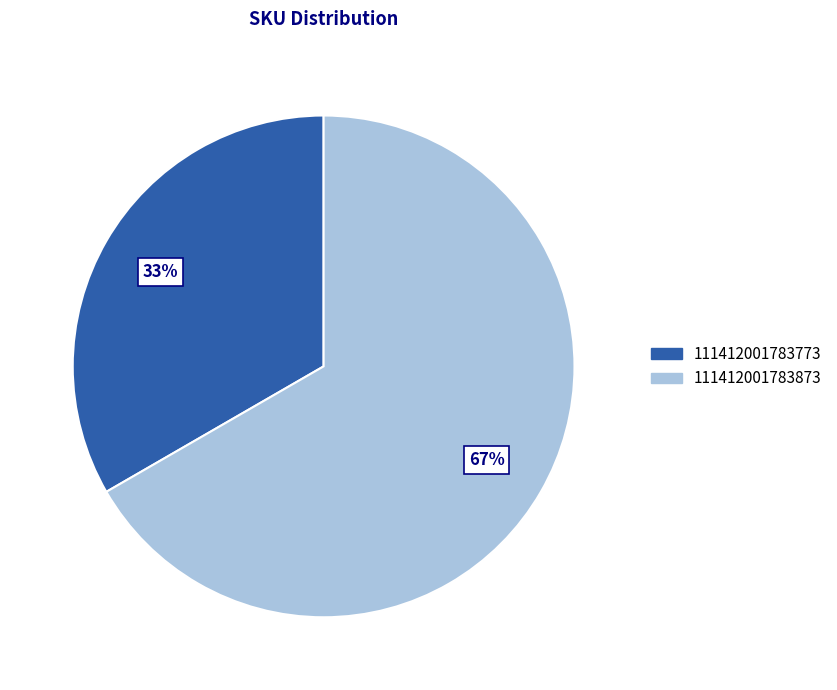

Do 111412001783773 and 111412001783873 together represent more than half of the pie?

Yes